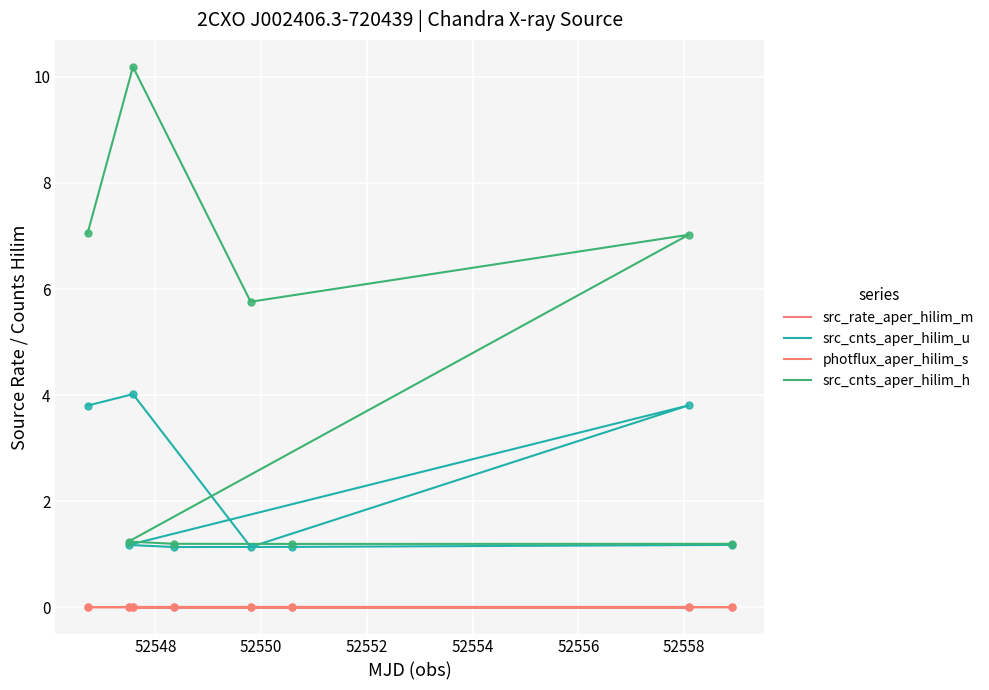

Which series contains the lowest Y value?

photflux_aper_hilim_s